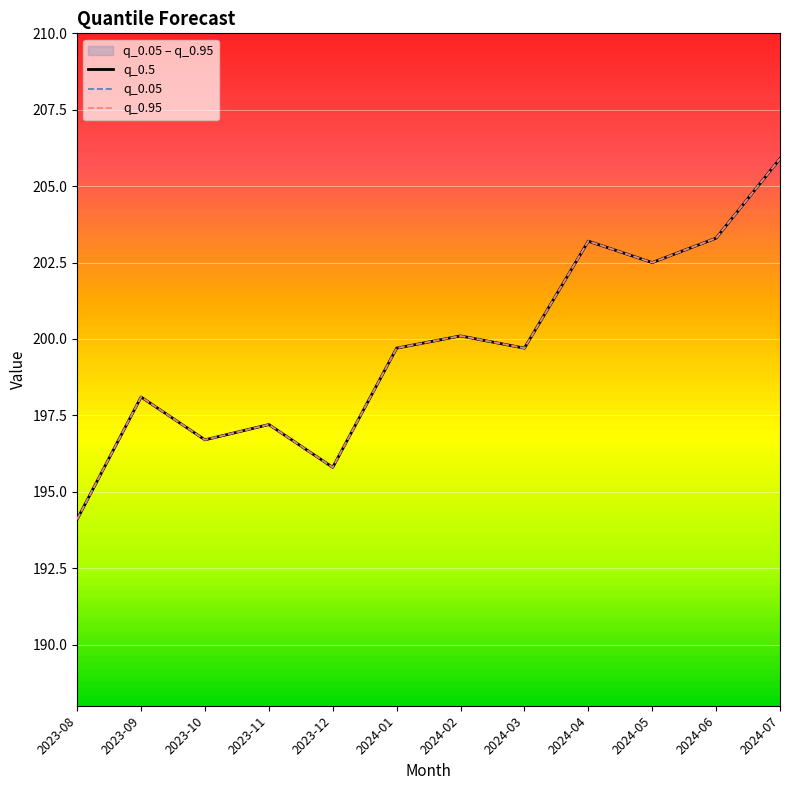

Reading left to right, list all the values displayed in this chart.

q_0.5: 2023-08=194.1	2023-09=198.1	2023-10=196.7	2023-11=197.2	2023-12=195.8	2024-01=199.7	2024-02=200.1	2024-03=199.7	2024-04=203.2	2024-05=202.5	2024-06=203.3	2024-07=205.9
q_0.05: 2023-08=194.1	2023-09=198.1	2023-10=196.7	2023-11=197.2	2023-12=195.8	2024-01=199.7	2024-02=200.1	2024-03=199.7	2024-04=203.2	2024-05=202.5	2024-06=203.3	2024-07=205.9
q_0.95: 2023-08=194.1	2023-09=198.1	2023-10=196.7	2023-11=197.2	2023-12=195.8	2024-01=199.7	2024-02=200.1	2024-03=199.7	2024-04=203.2	2024-05=202.5	2024-06=203.3	2024-07=205.9